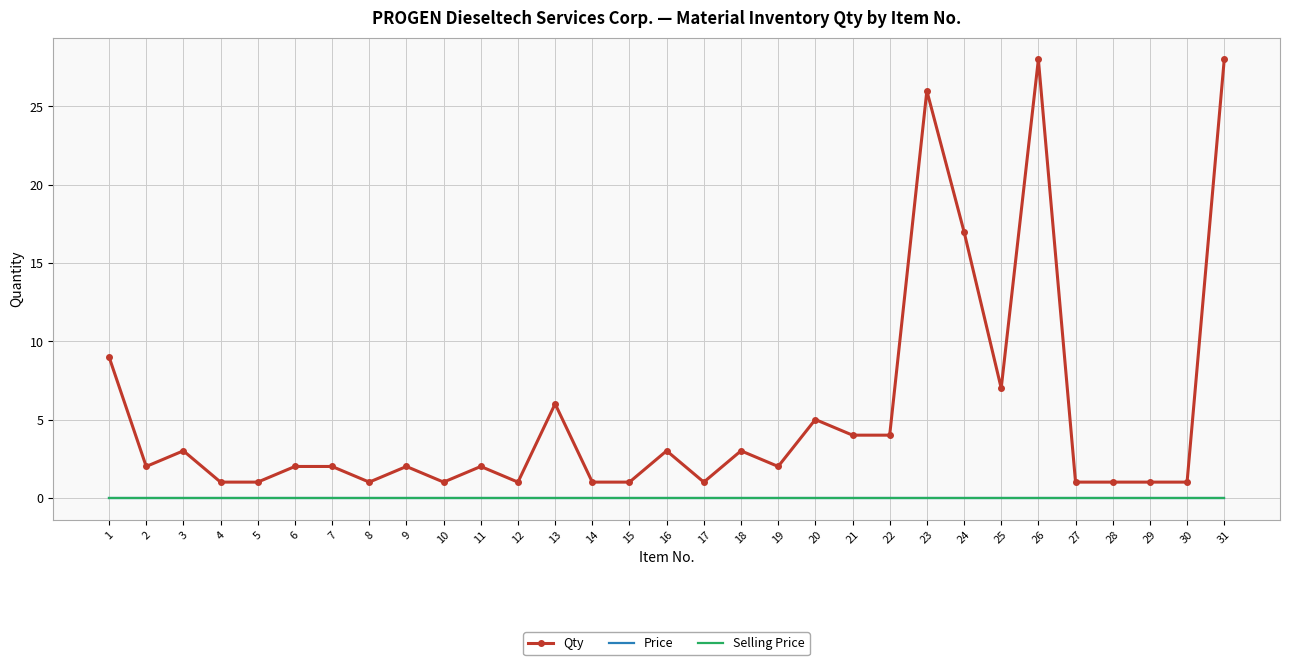

Is it true that Price equals 0 at 9?

True